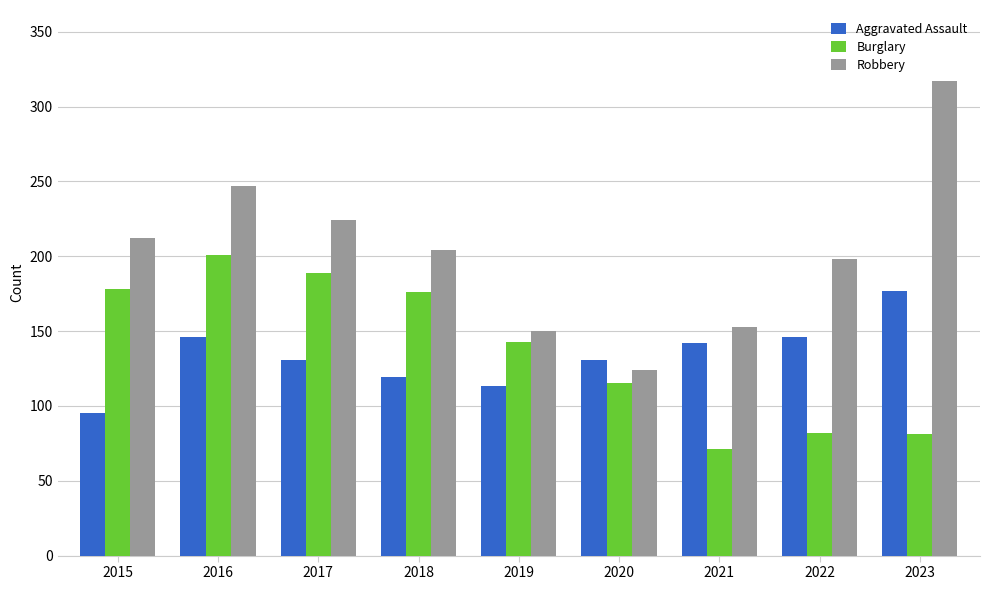

Read the Aggravated Assault value at 2022.

146